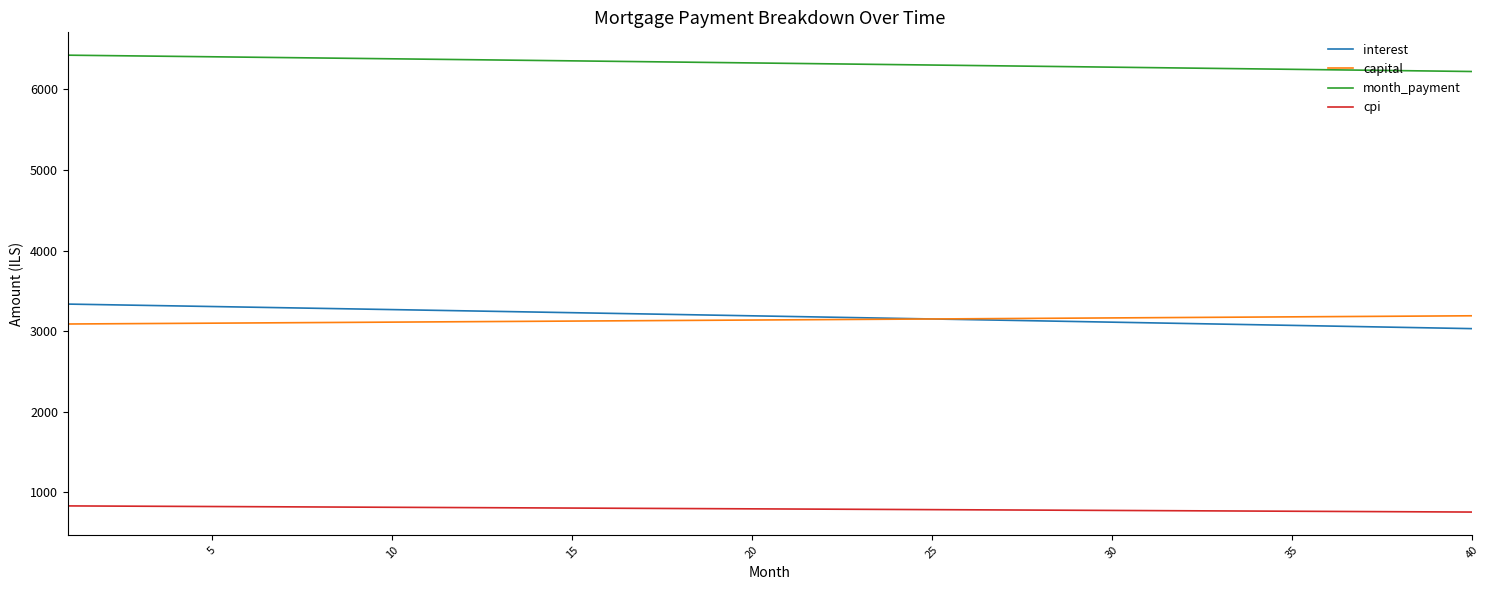

True or false: month_payment and capital intersect in this chart.

False